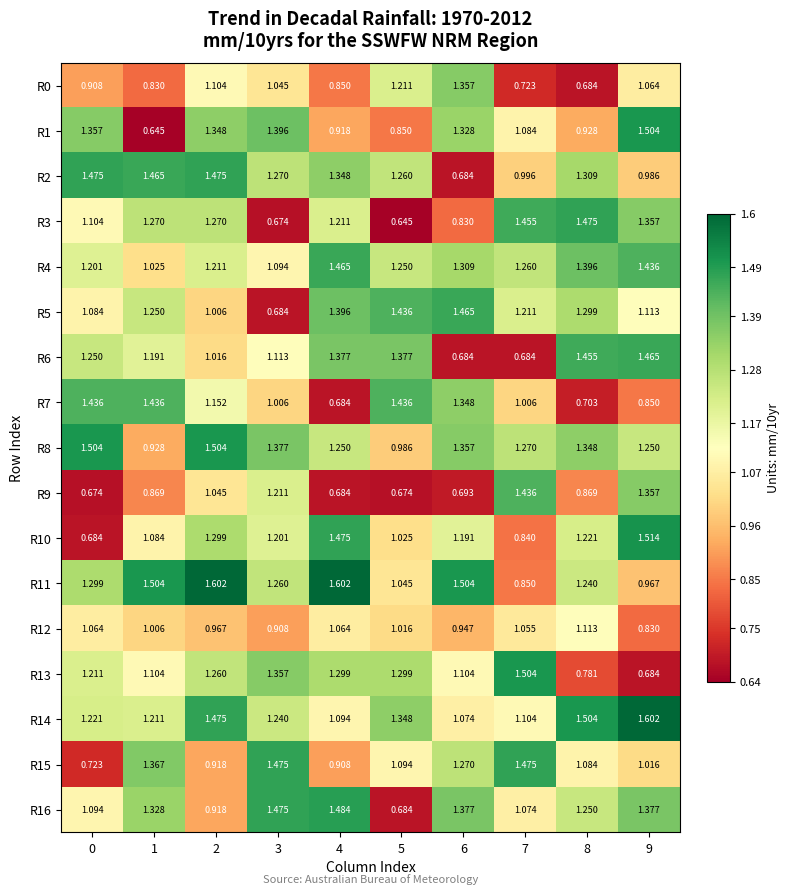

Is the value of R2 at 8 greater than the value of R16 at 3?

No